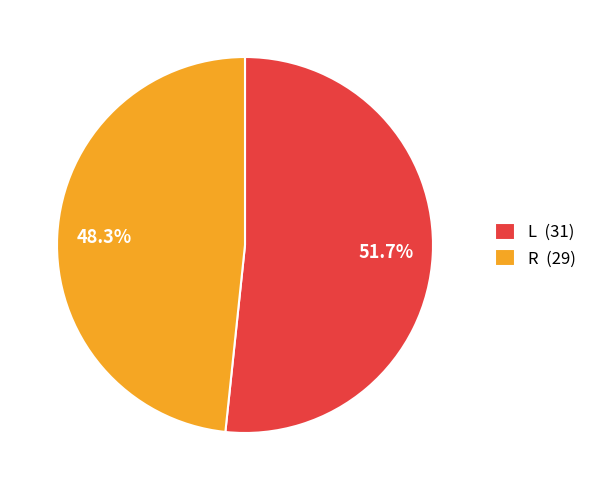

To the nearest percent, what is the average slice percentage?

50%